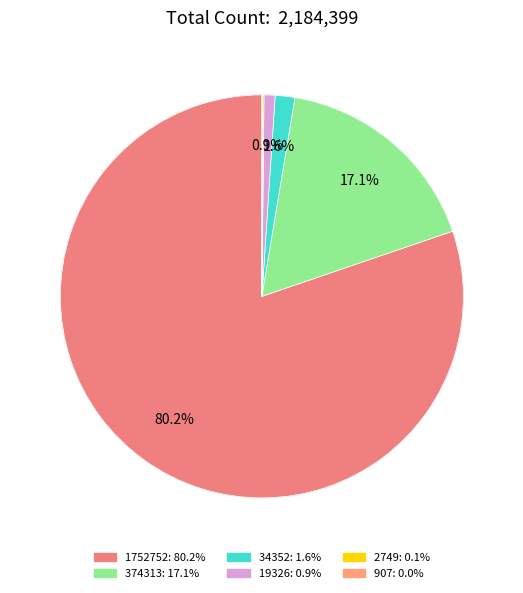

To the nearest percent, what percentage of the pie is 374313?

17%